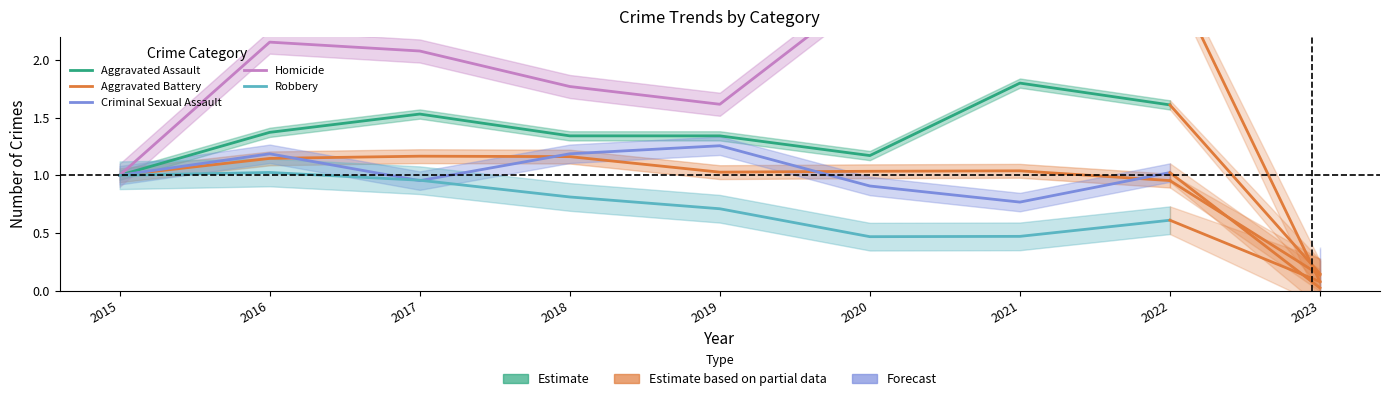

In Aggravated Assault, how many points are lower than both neighbors (excluding endpoints)?

1